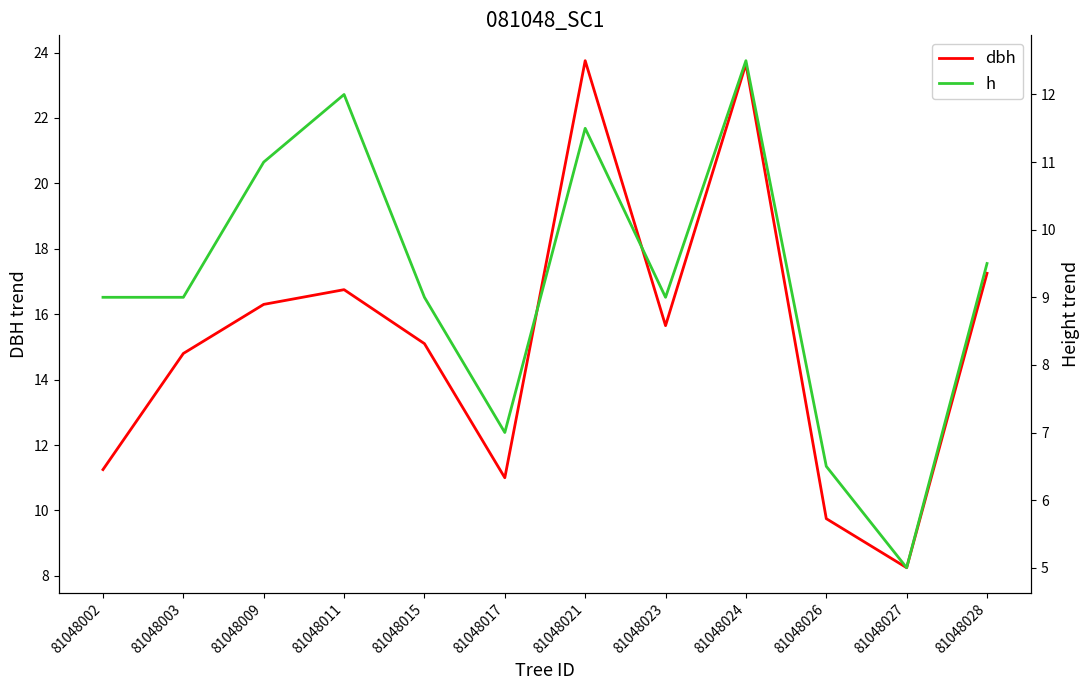

Is it true that dbh equals 27.8 at 81048028?

False